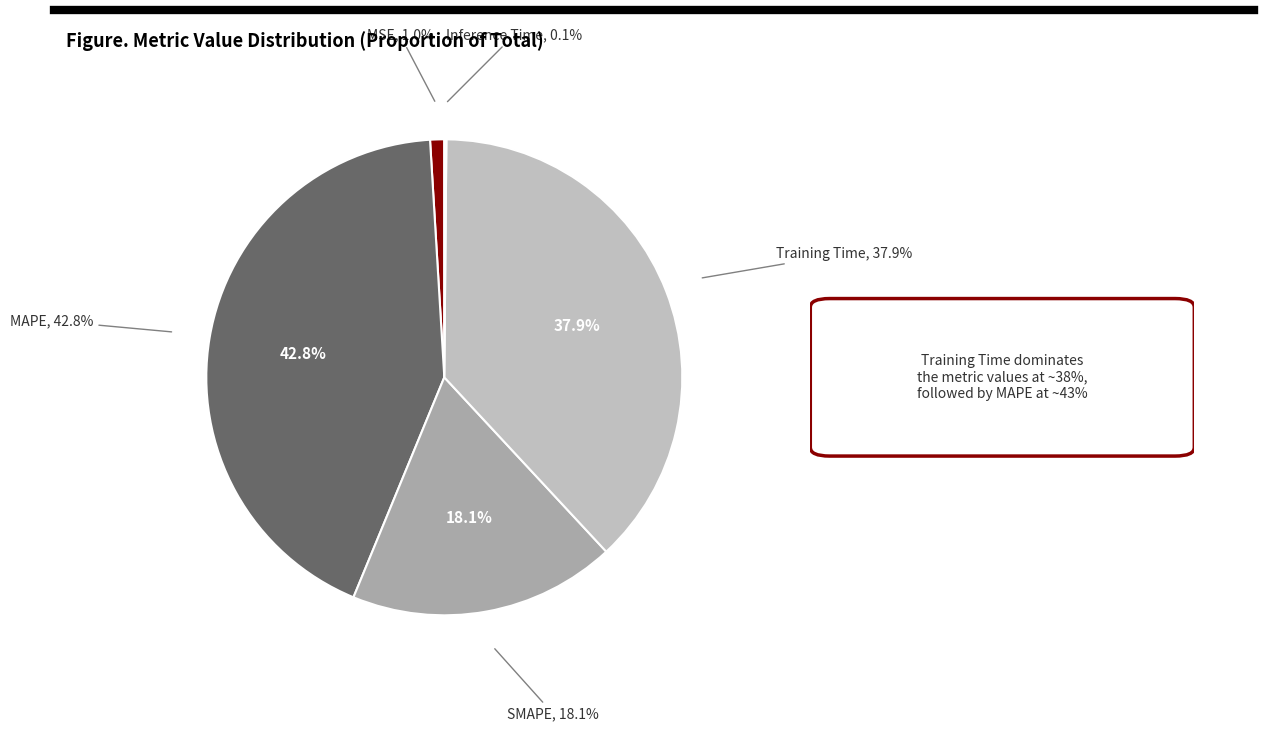

Which has a higher value, SMAPE or Training Time?

Training Time